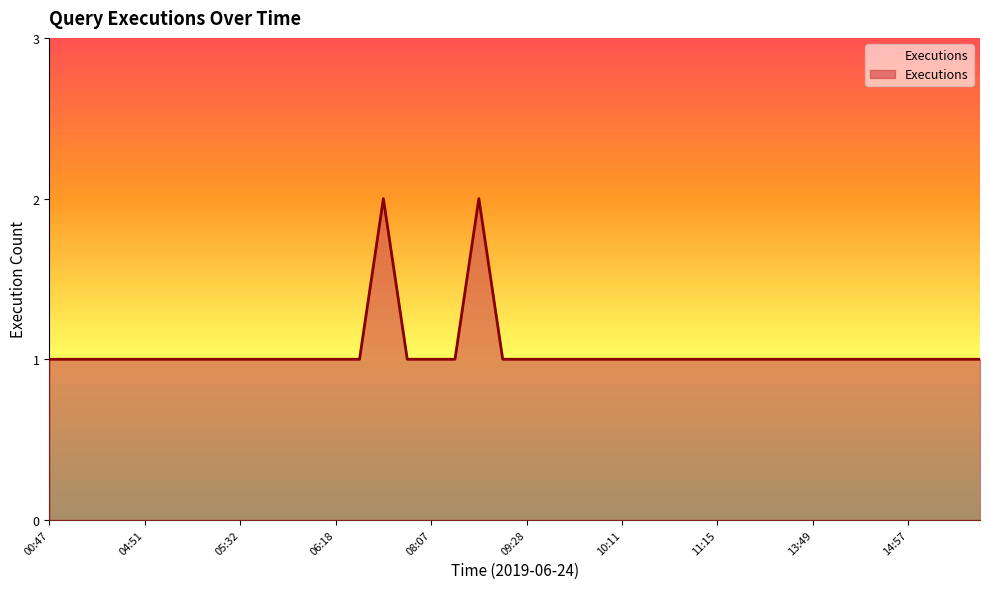

Reading right to left, extract all data points from this chart.

1	1	1	1	1	1	1	1	1	1	1	1	1	1	1	1	1	1	1	1	1	2	1	1	1	2	1	1	1	1	1	1	1	1	1	1	1	1	1	1